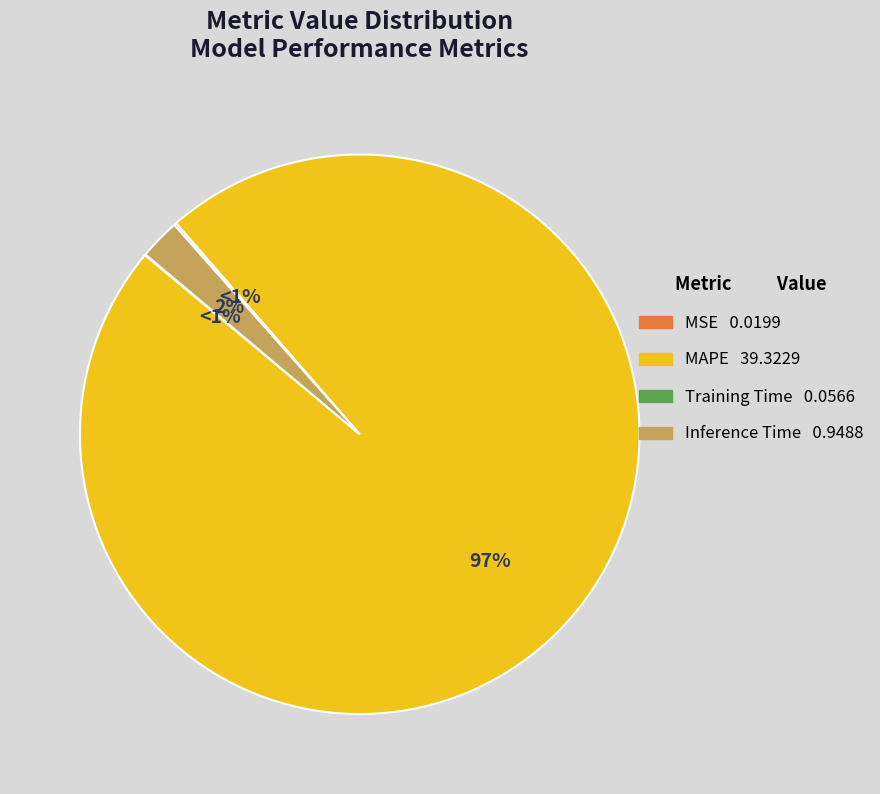

True or false: MAPE accounts for 99% of the total.

False